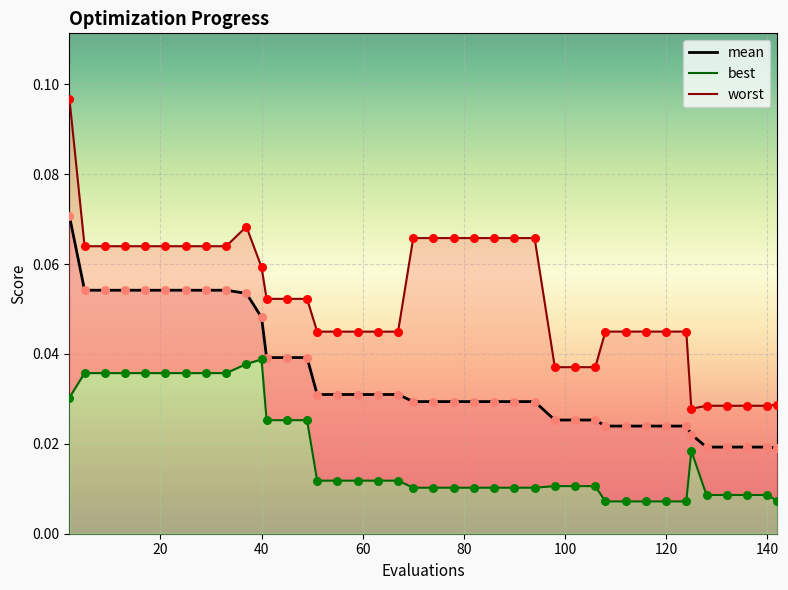

Is the value of best at 33 greater than the value of mean at 142?

Yes